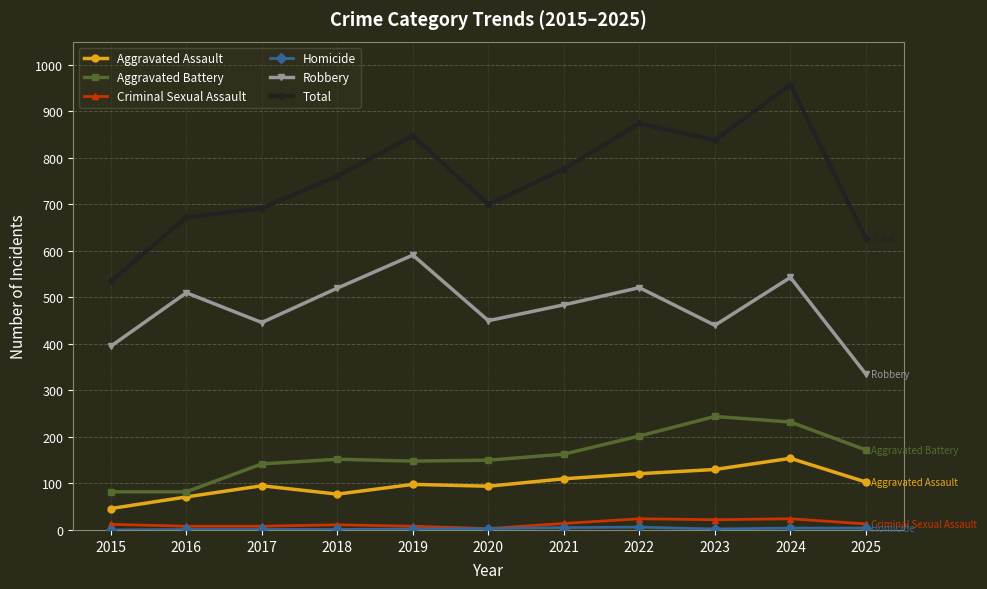

Between 2017 and 2021, which series saw the biggest shift?

Total